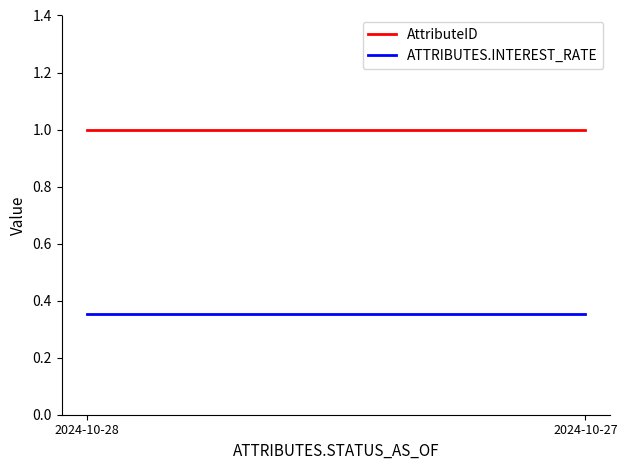

Where is ATTRIBUTES.INTEREST_RATE nearest to the value 0?

2024-10-28